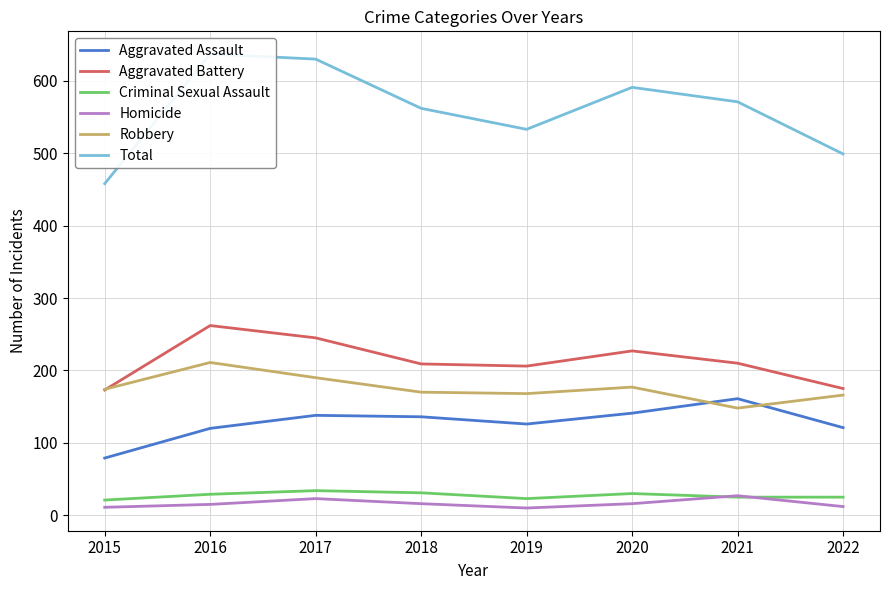

Count the number of data series in this chart.

6